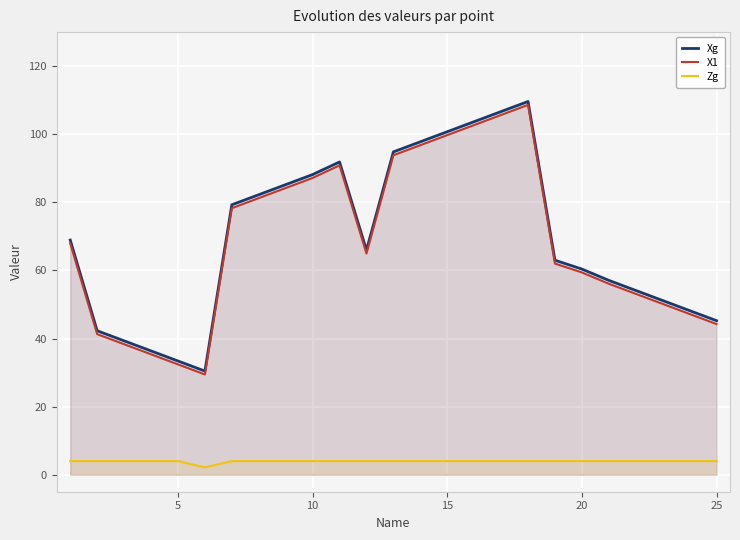

How many interior local valleys does the Xg series have?

2